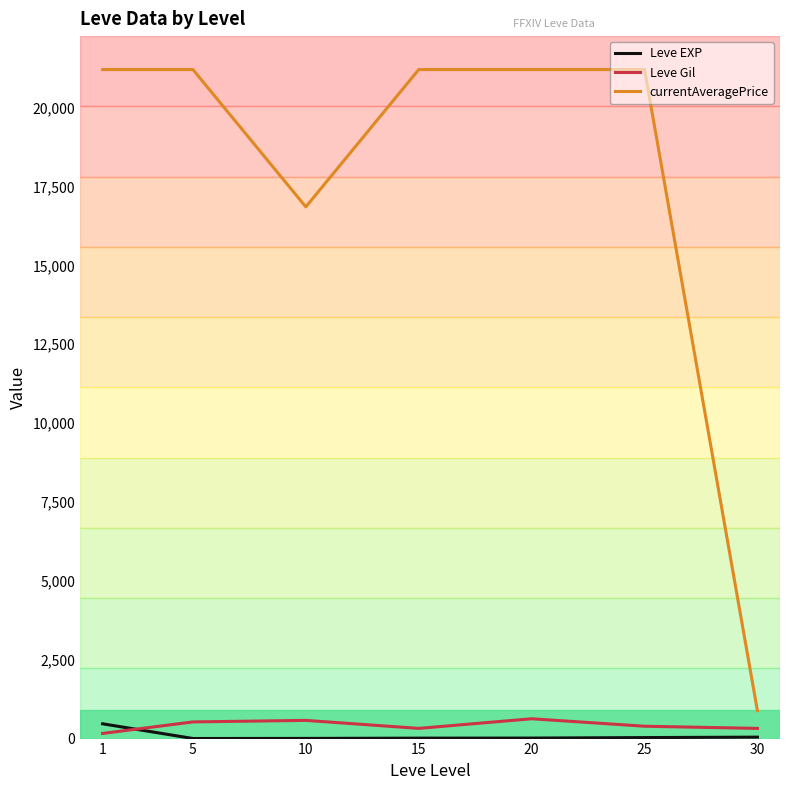

True or false: currentAveragePrice and Leve Gil intersect in this chart.

False